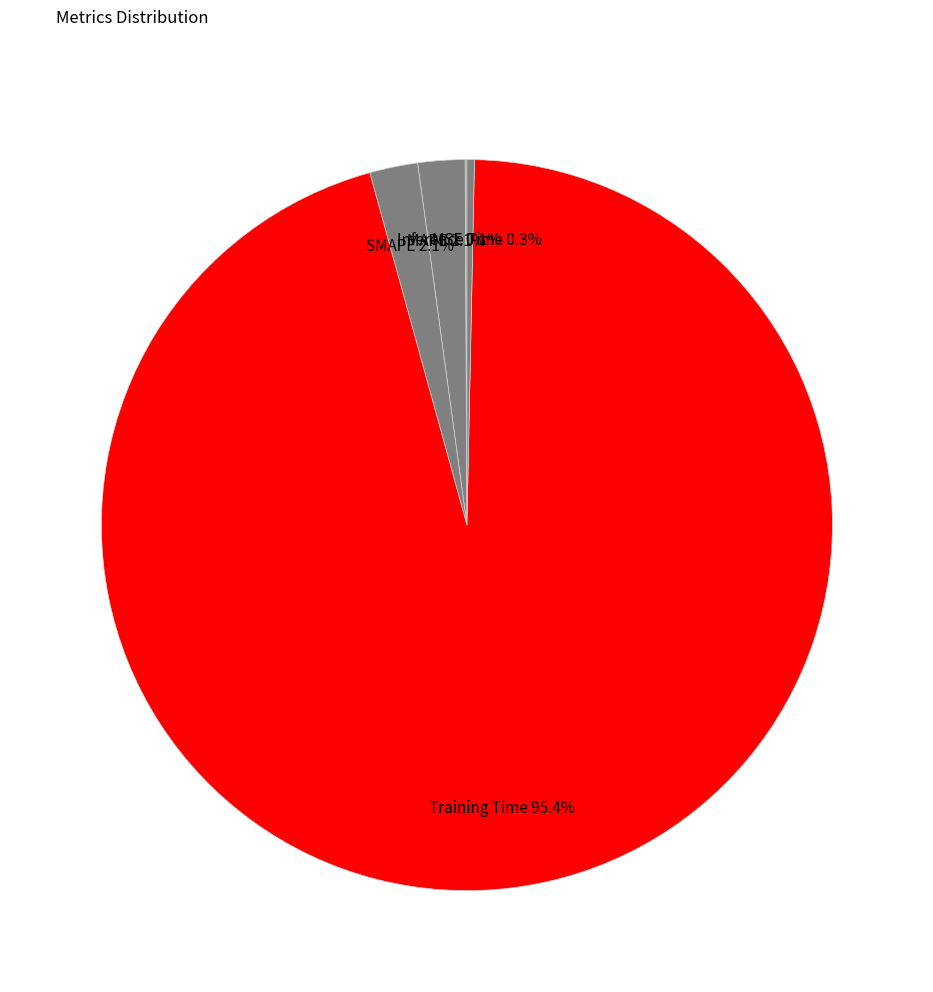

Is the sum of Training Time and SMAPE greater than half?

Yes